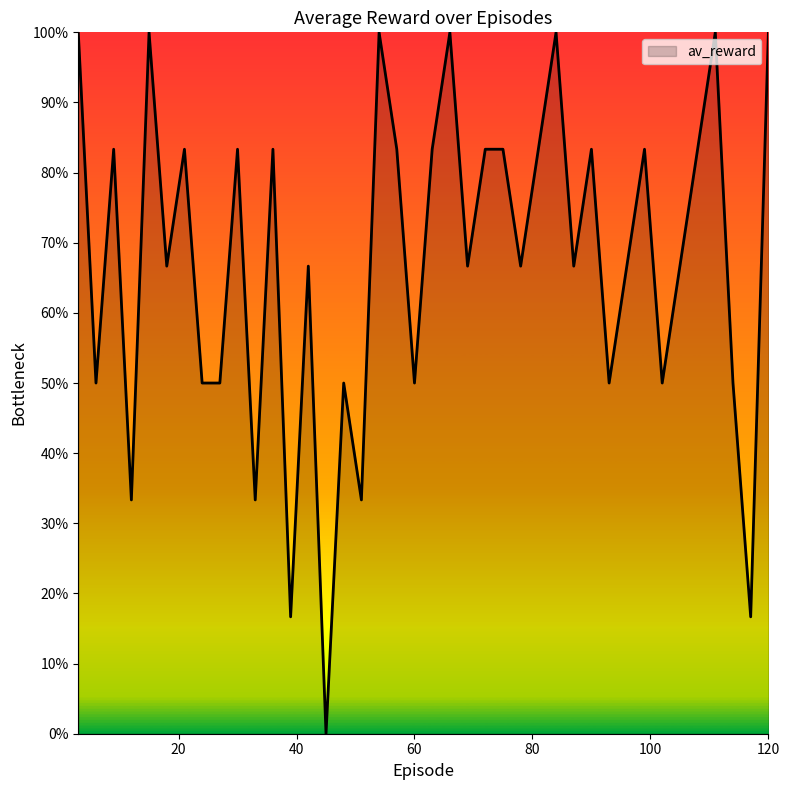

What is the maximum value shown in the chart?

100.0